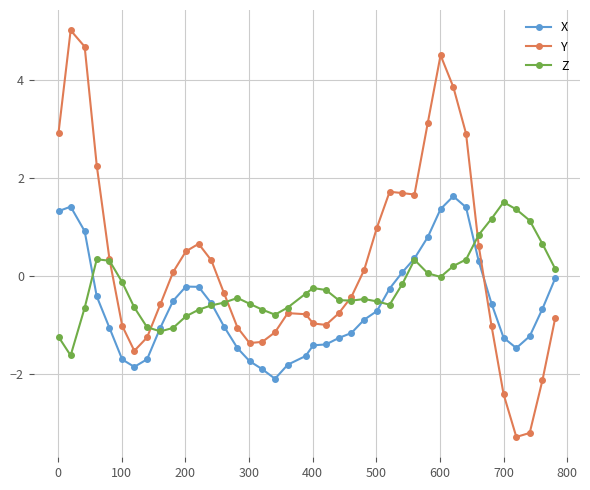

Rank the series by their average value, from lowest to highest.

X, Z, Y